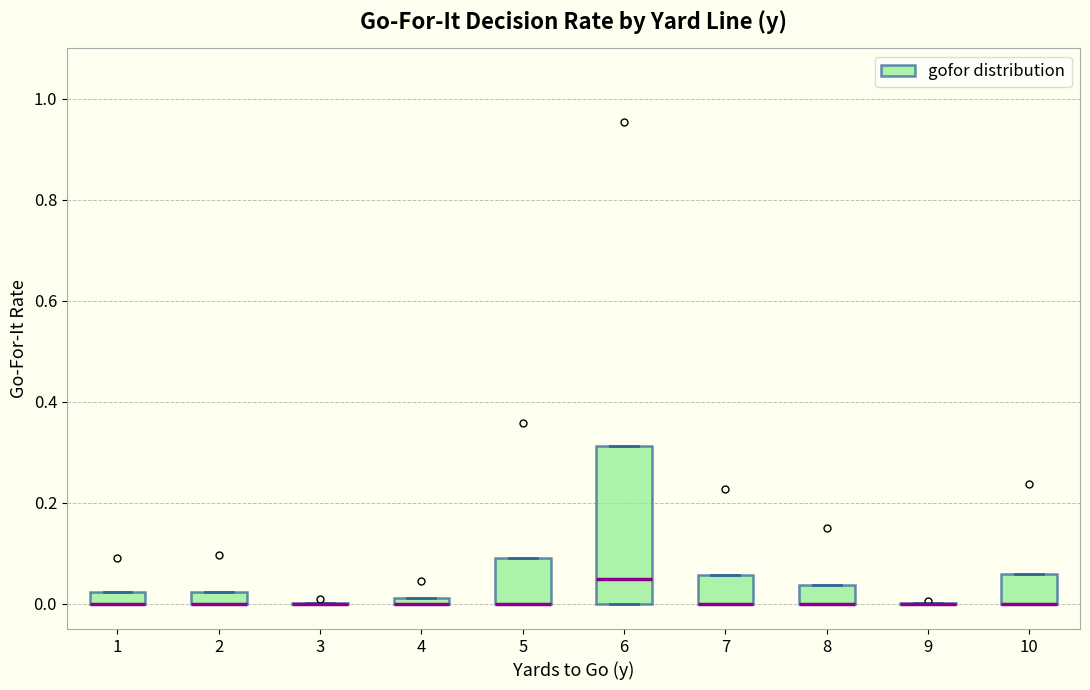

Comparing the boxes themselves (not the whiskers), which one is the tallest?

6